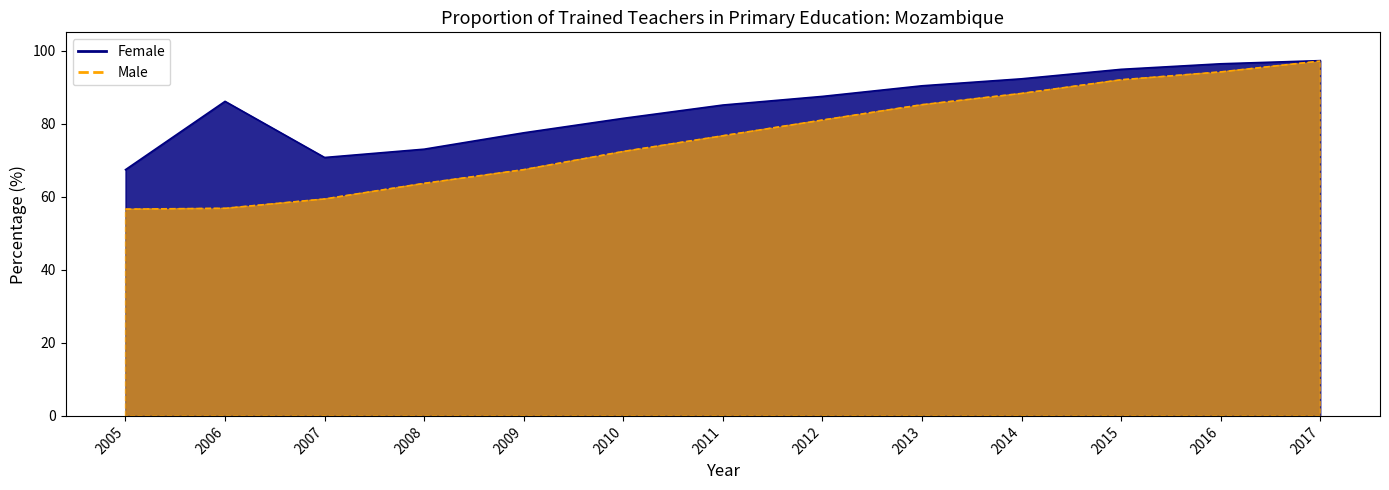

Is it true that Male equals 134.5 at 2017?

False